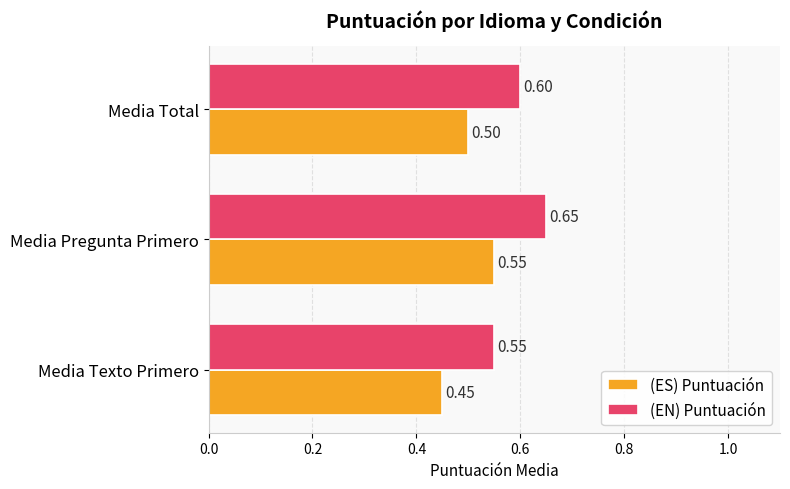

Which category has the highest value across all series?

Media Pregunta Primero